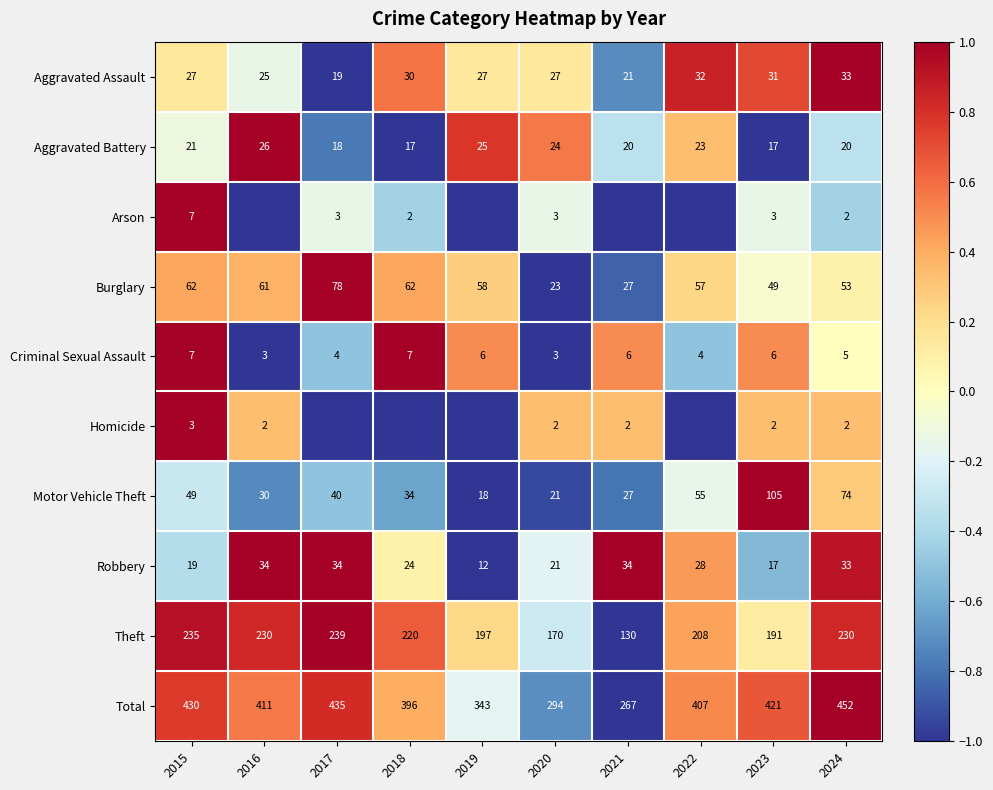

Which series has the largest total across all categories?

Theft